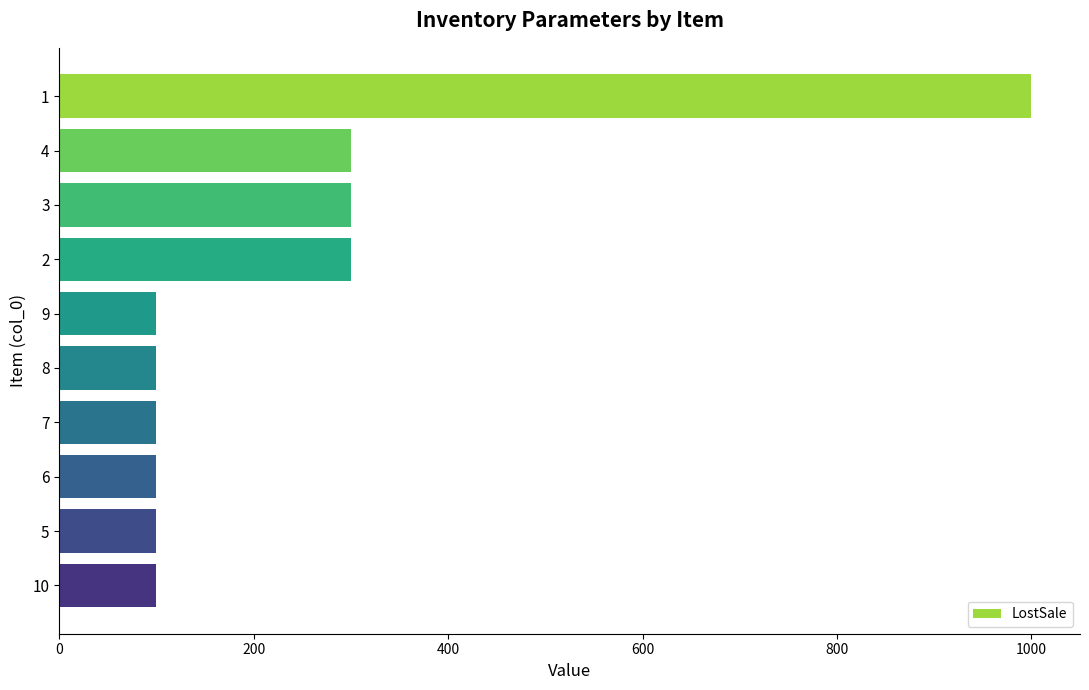

Count the number of data series in this chart.

1